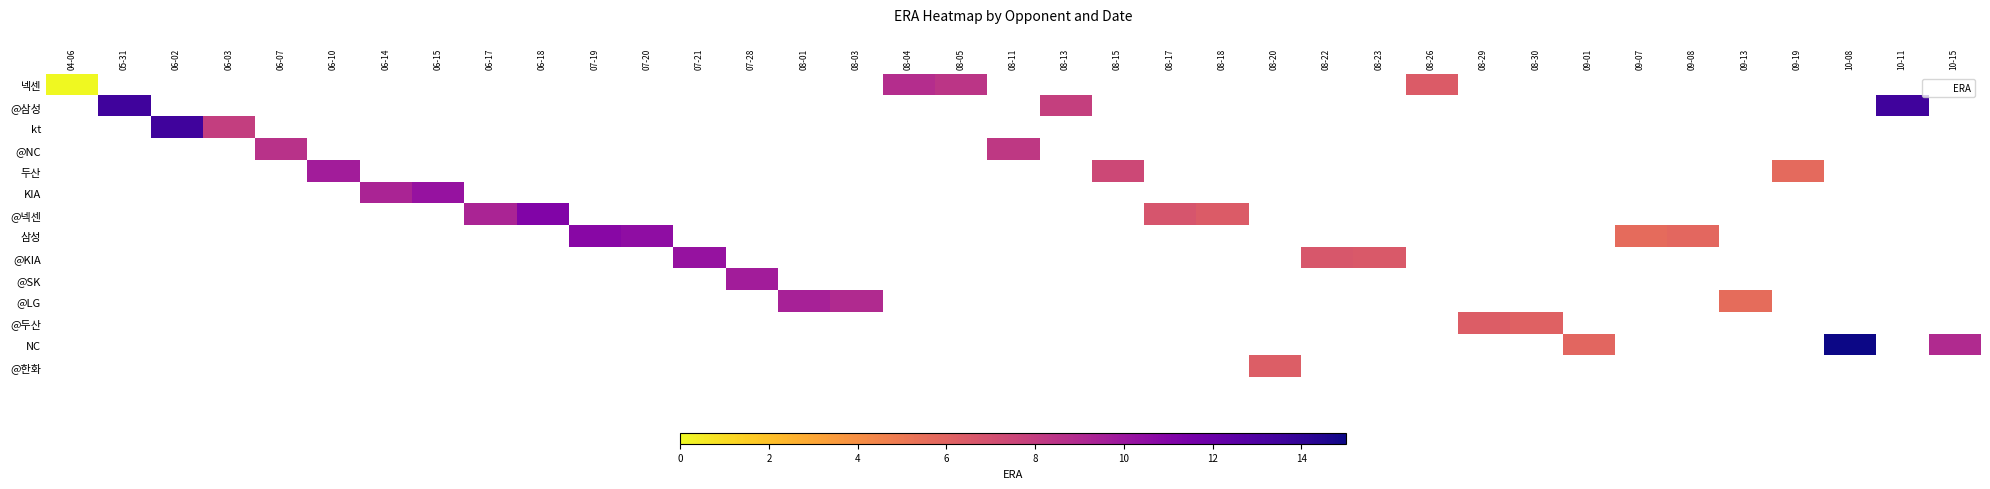

Which has a higher value, 06-18 or 05-31?

05-31